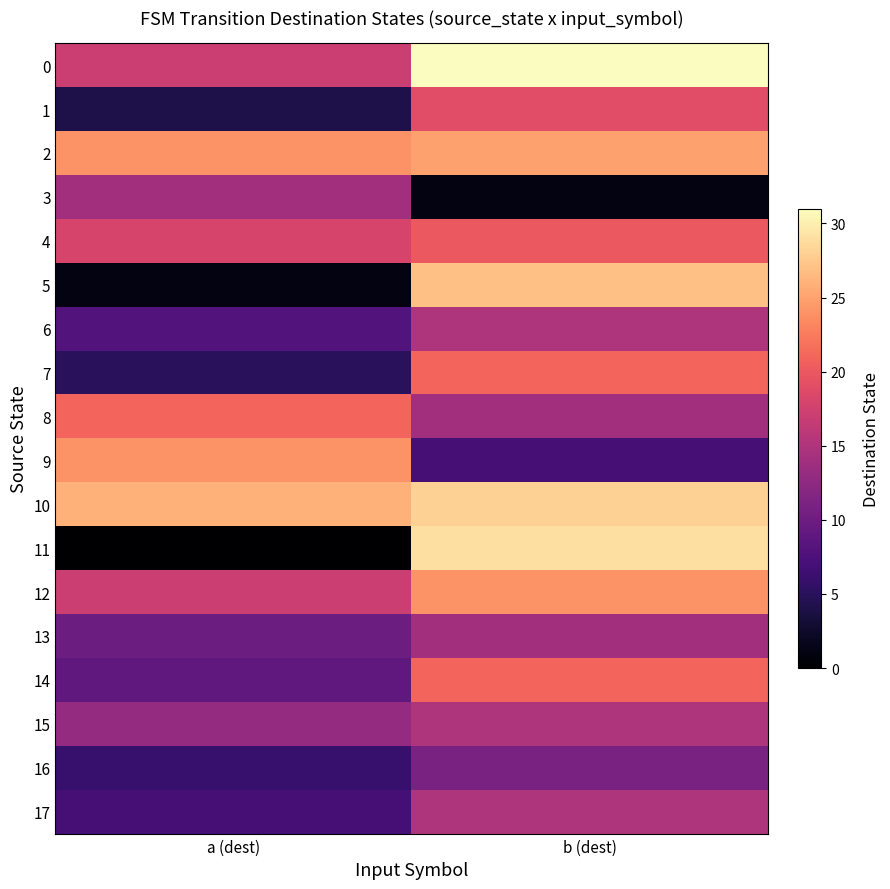

What value does the 13 series have at a (dest)?

10